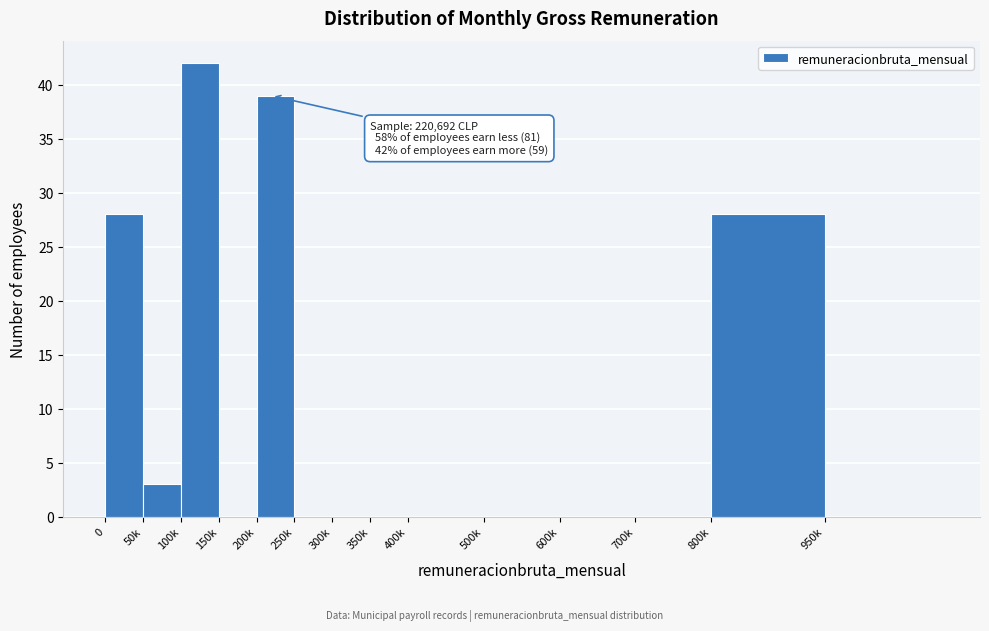

Reading left to right, transcribe all the data shown in this chart.

0=28	50k=3	100k=42	150k=0	200k=39	250k=0	300k=0	350k=0	400k=0	500k=0	600k=0	700k=0	800k=28	950k=0